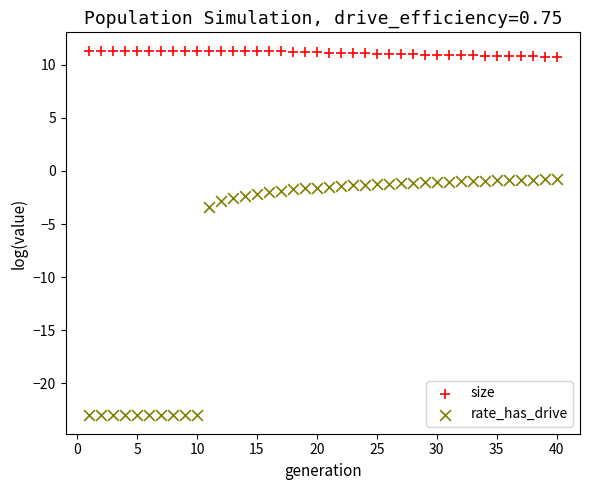

What are all the series names shown in the legend?

size, rate_has_drive